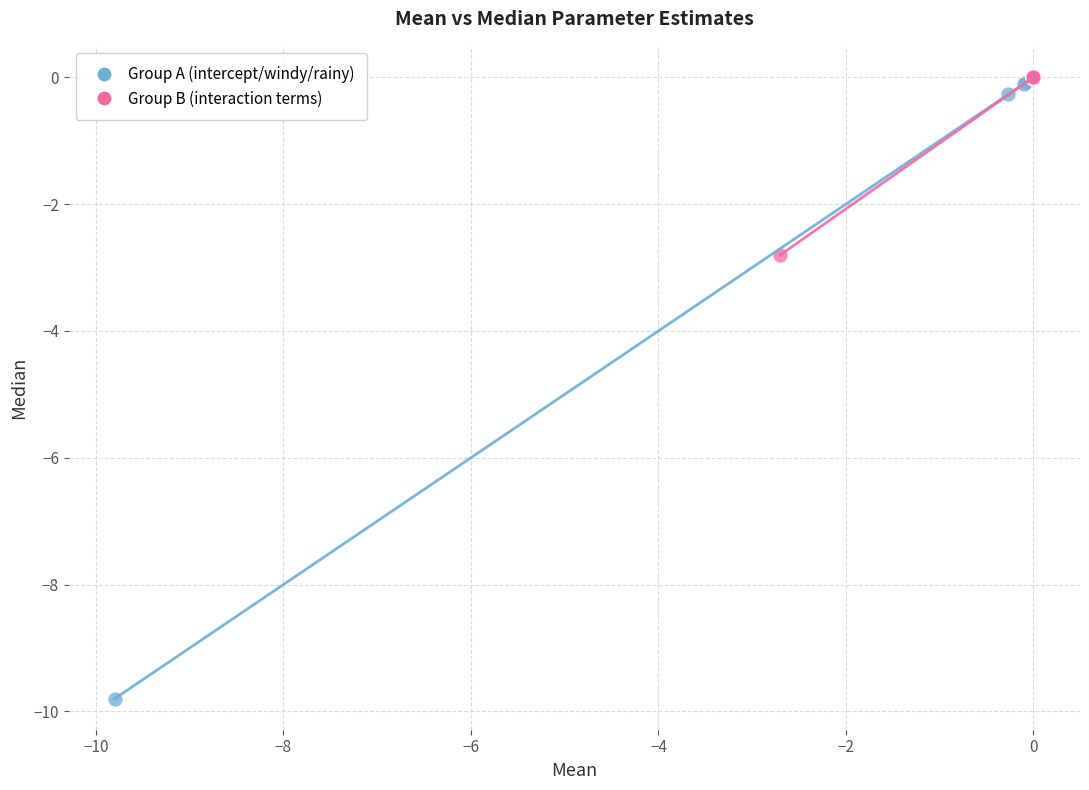

Which series has the widest spread of Y values?

Group A (intercept/windy/rainy)